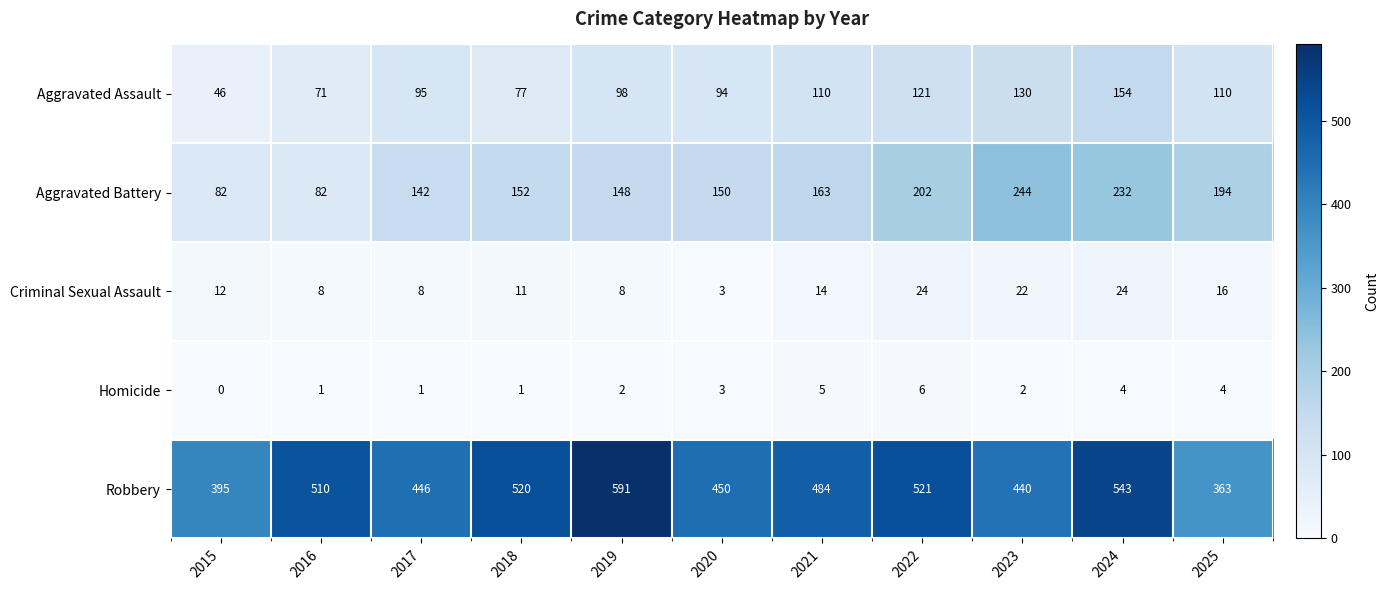

At which label does Criminal Sexual Assault reach its minimum?

2020